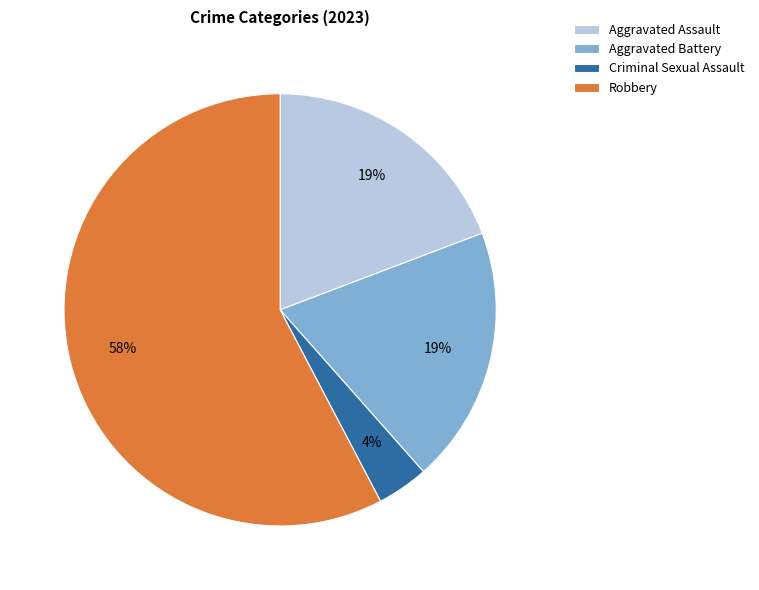

Which has a higher value, Aggravated Battery or Criminal Sexual Assault?

Aggravated Battery